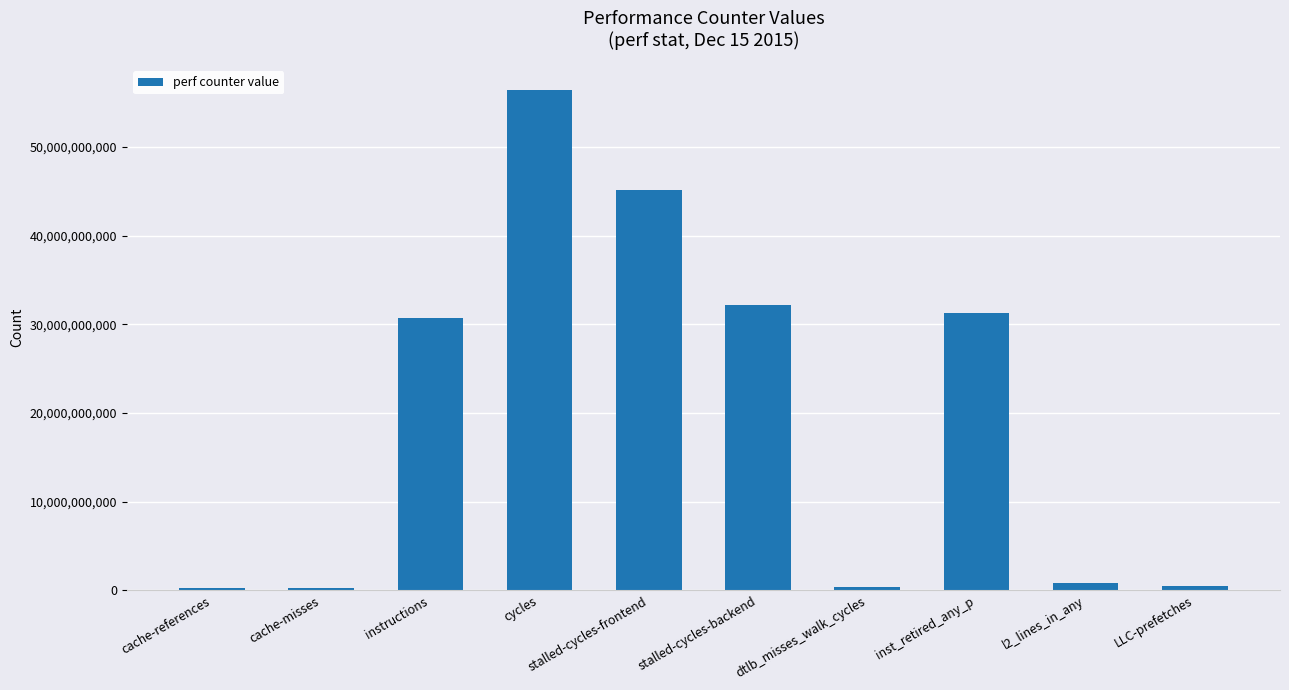

Count the number of data series in this chart.

1